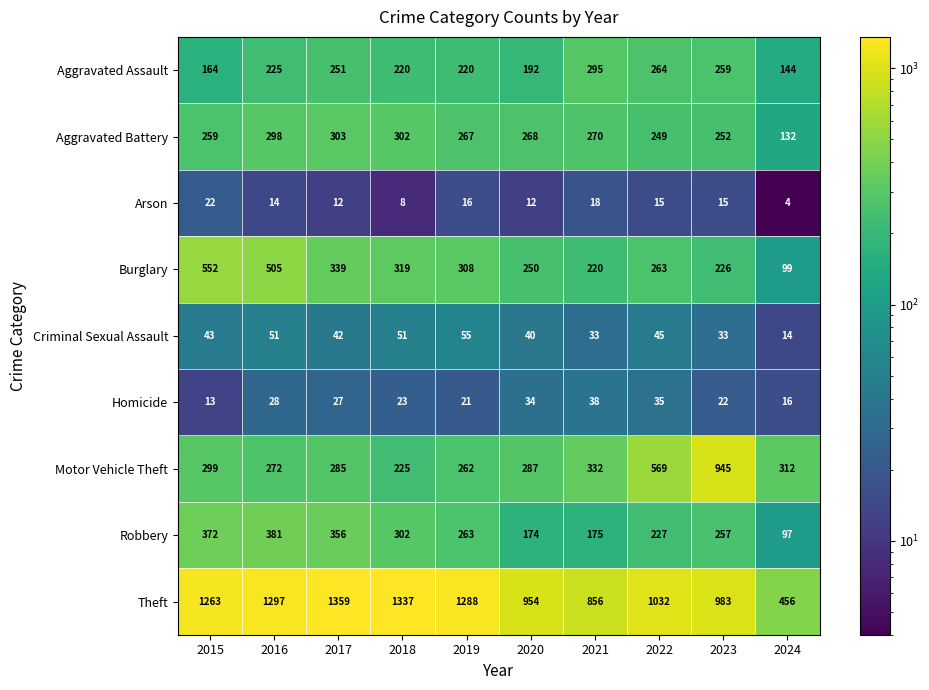

True or false: Theft has a value of 856 at 2021.

True